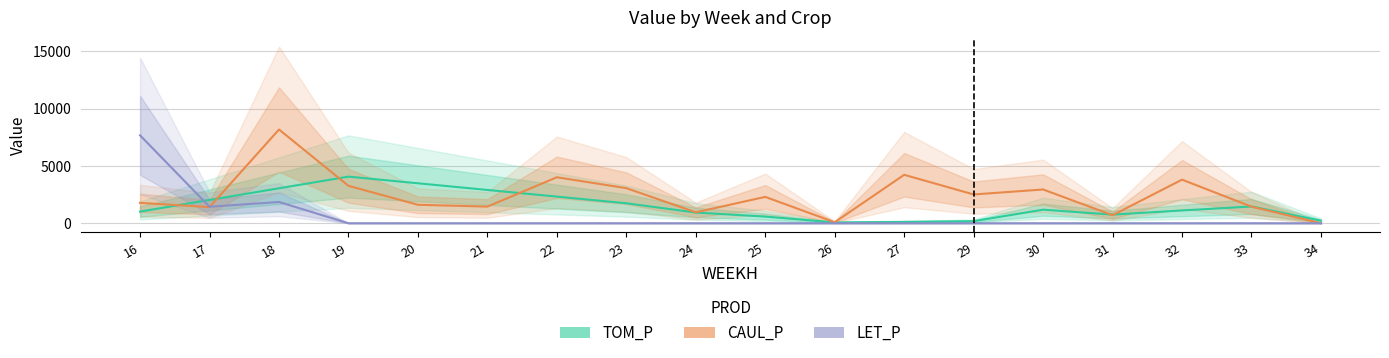

What is the value of the CAUL_P point at the 6th from the left?

1450.6